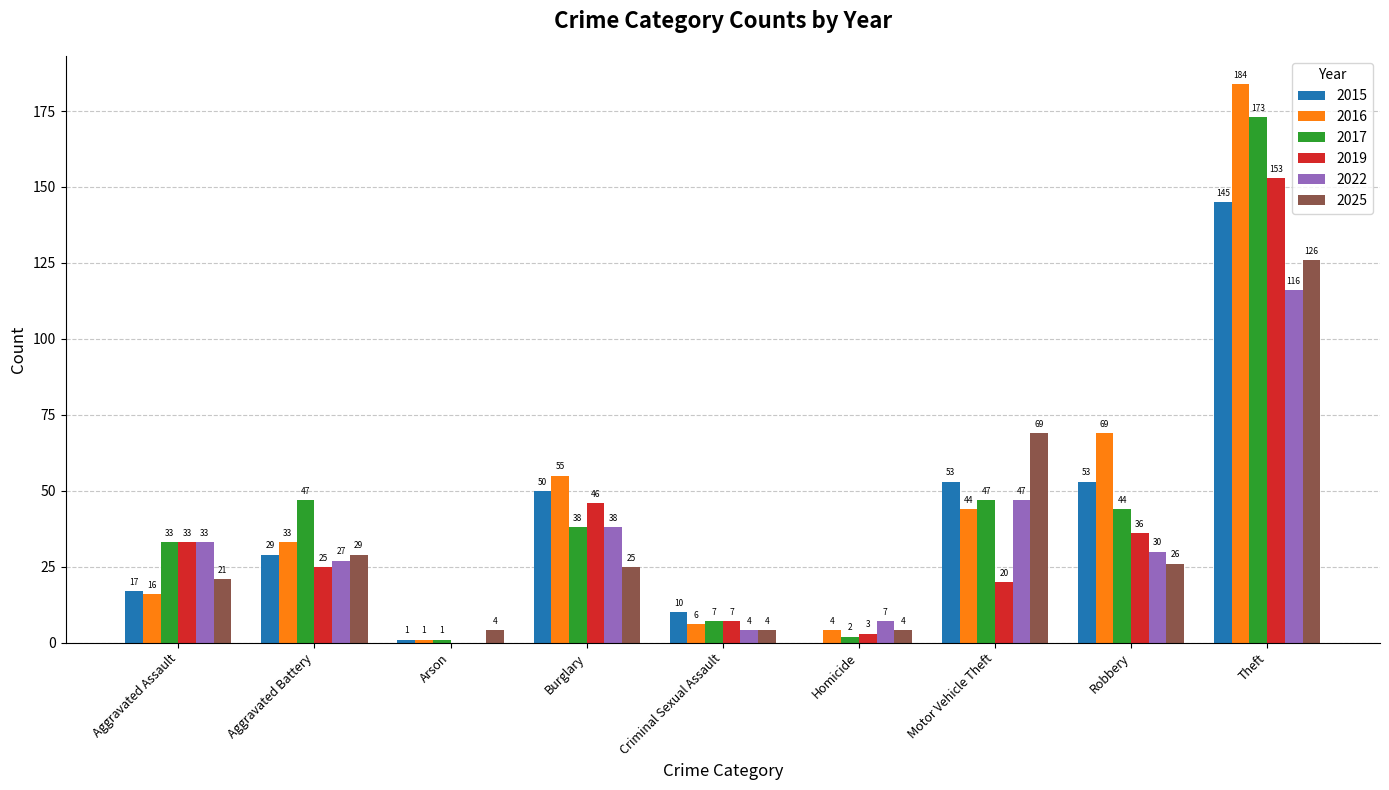

The 2019 series shows 48 at Arson. True or false?

False